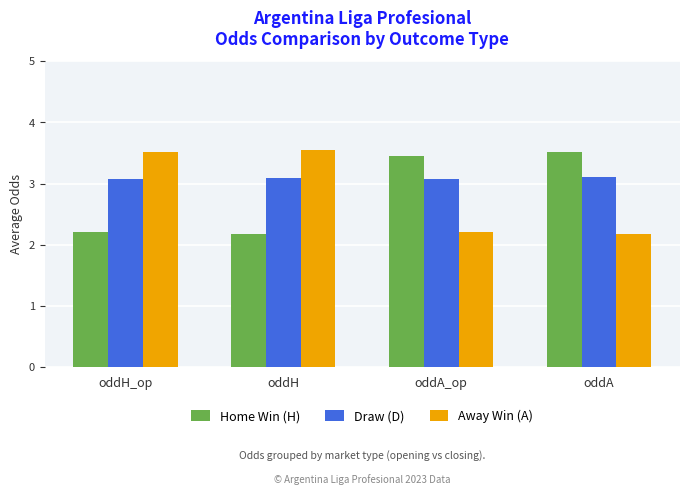

How many categories are shown in the chart?

4